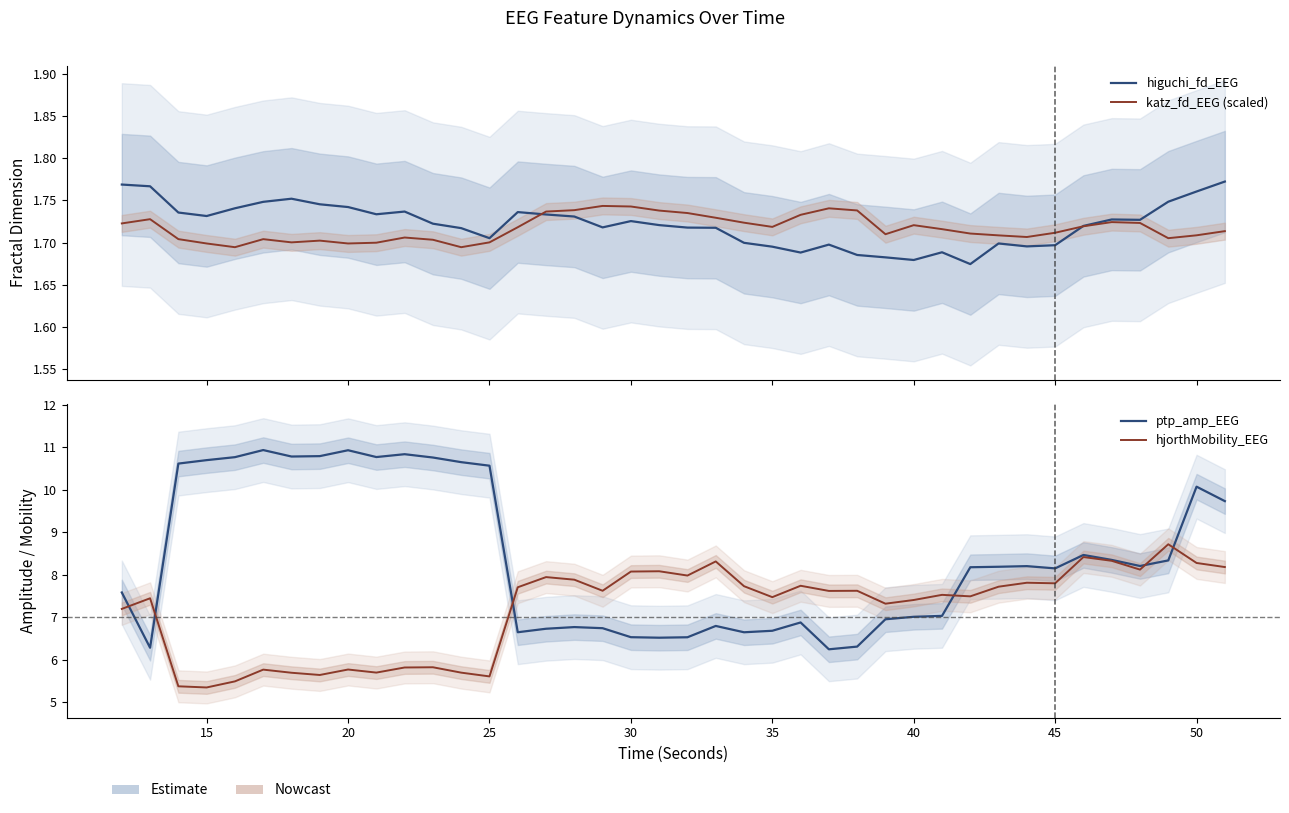

Which series has the widest spread of values?

ptp_amp_EEG